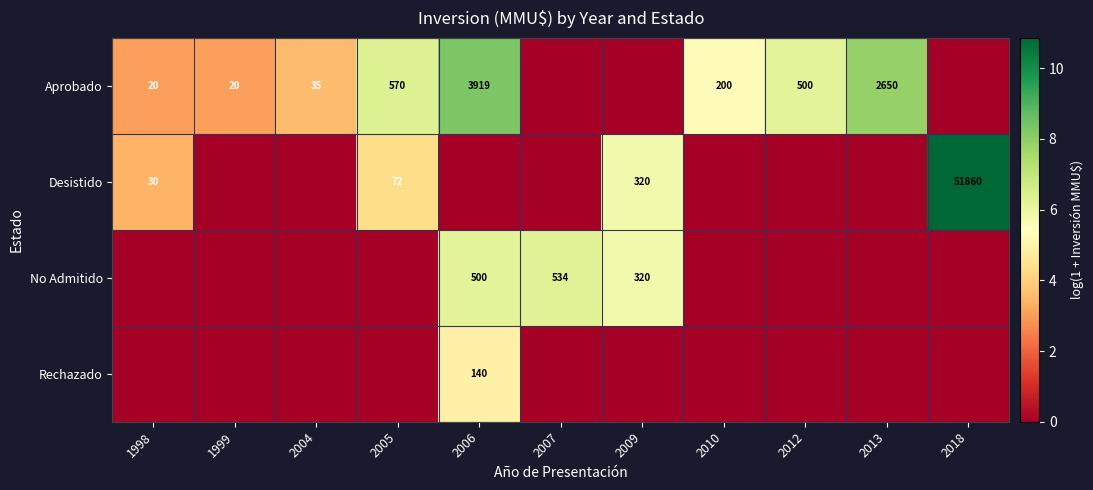

Is it true that No Admitido equals 534 at 2007?

True